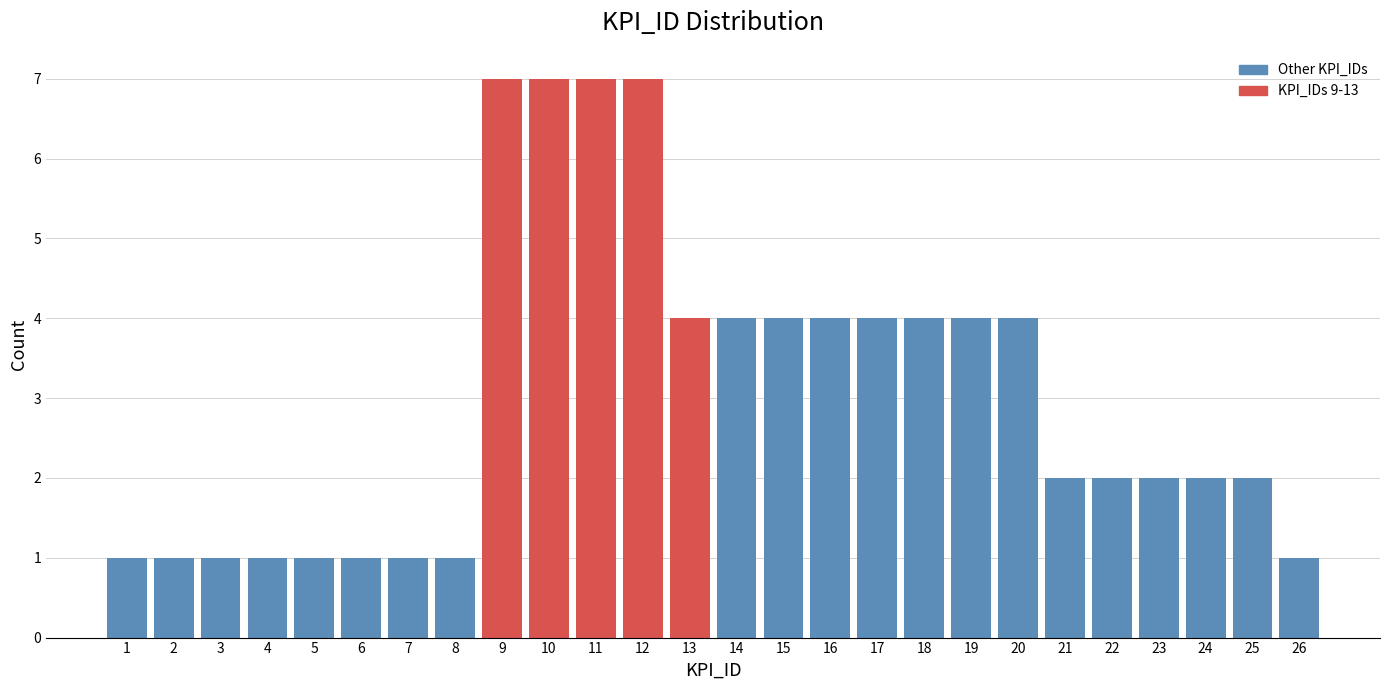

Reading right to left, transcribe all the data shown in this chart.

26=1	25=2	24=2	23=2	22=2	21=2	20=4	19=4	18=4	17=4	16=4	15=4	14=4	13=4	12=7	11=7	10=7	9=7	8=1	7=1	6=1	5=1	4=1	3=1	2=1	1=1